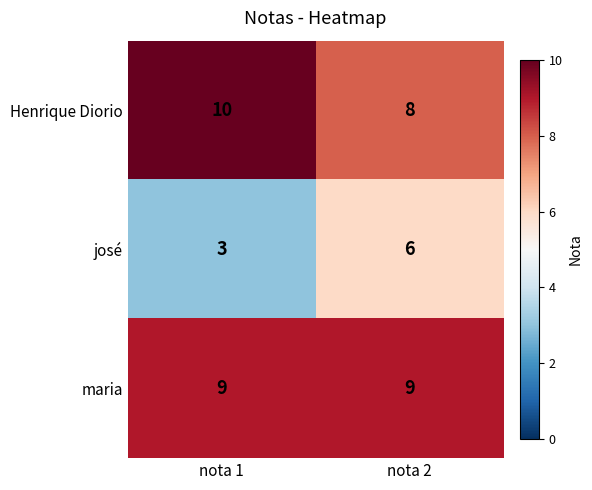

Which series has the widest spread of values?

josé